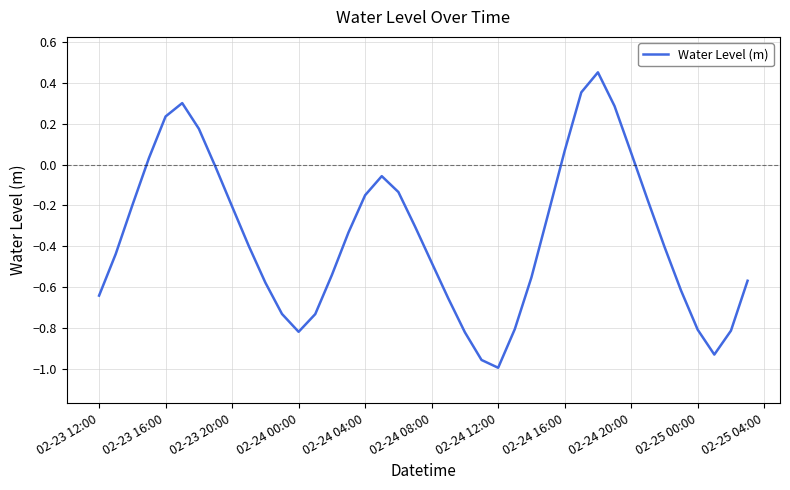

What is the difference between the maximum and minimum values?

1.4